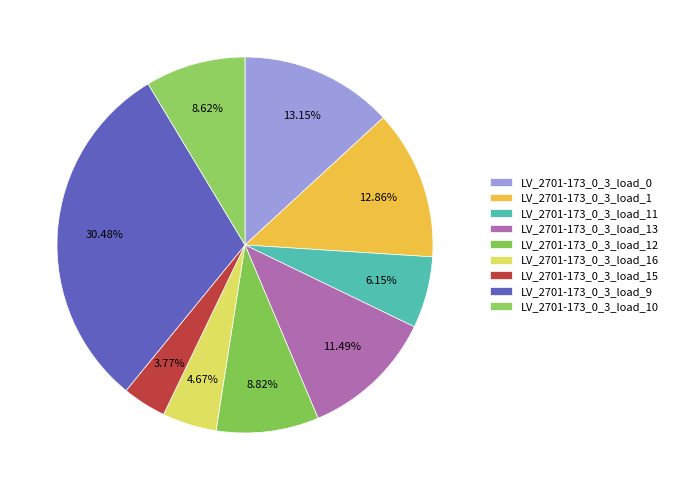

What is the total percentage of LV_2701-173_0_3_load_16 and LV_2701-173_0_3_load_9?

35.2%